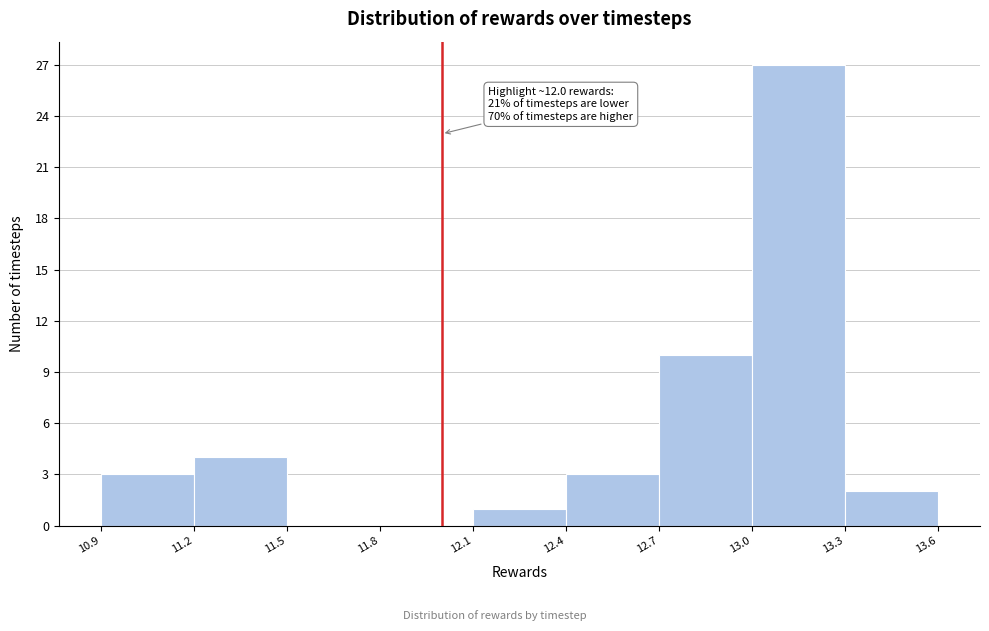

Which range on the x-axis has the tallest bar?

13.0 to 13.3